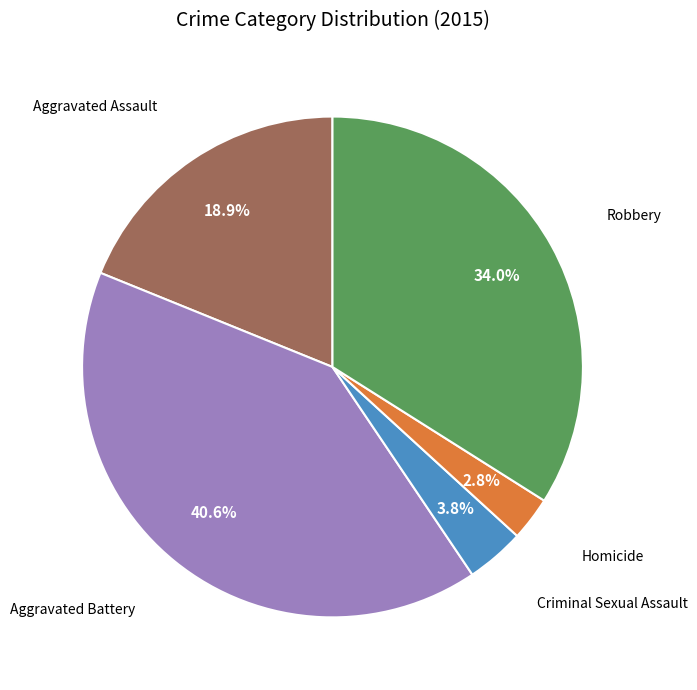

Does any single category account for the majority?

No